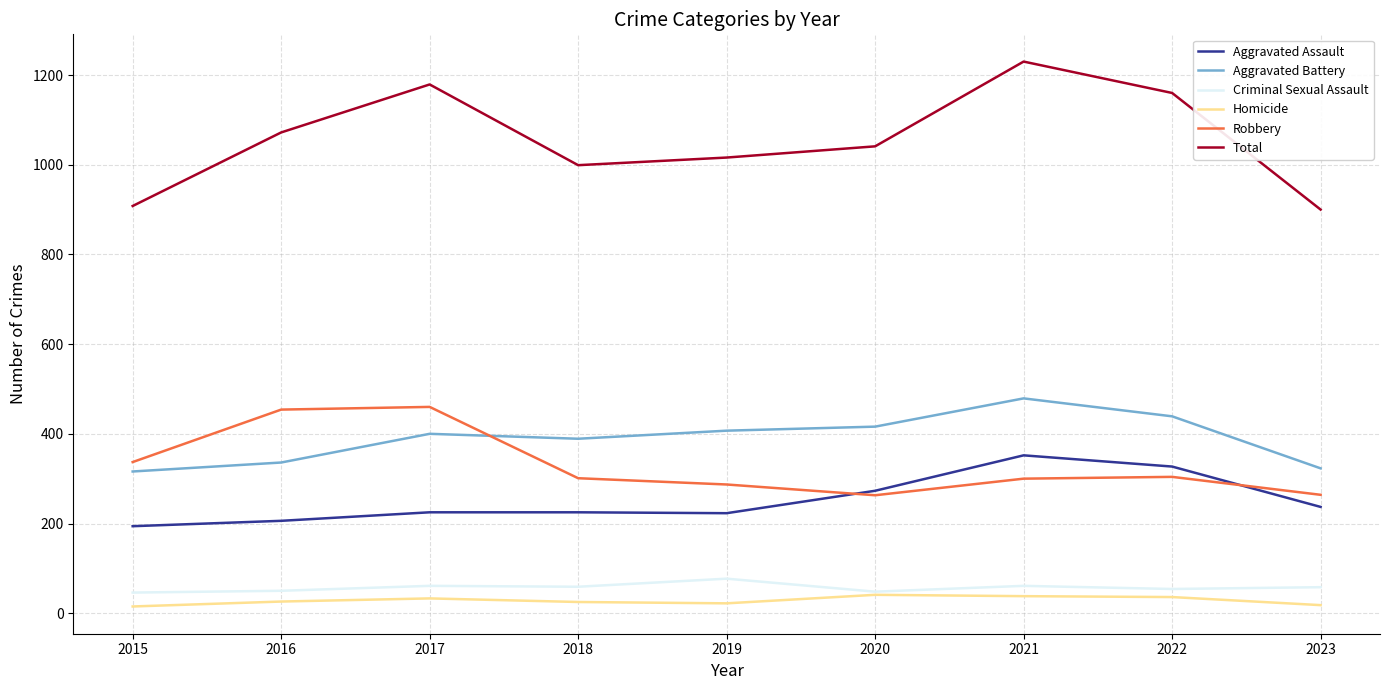

Where is the first local maximum for Aggravated Battery?

2017